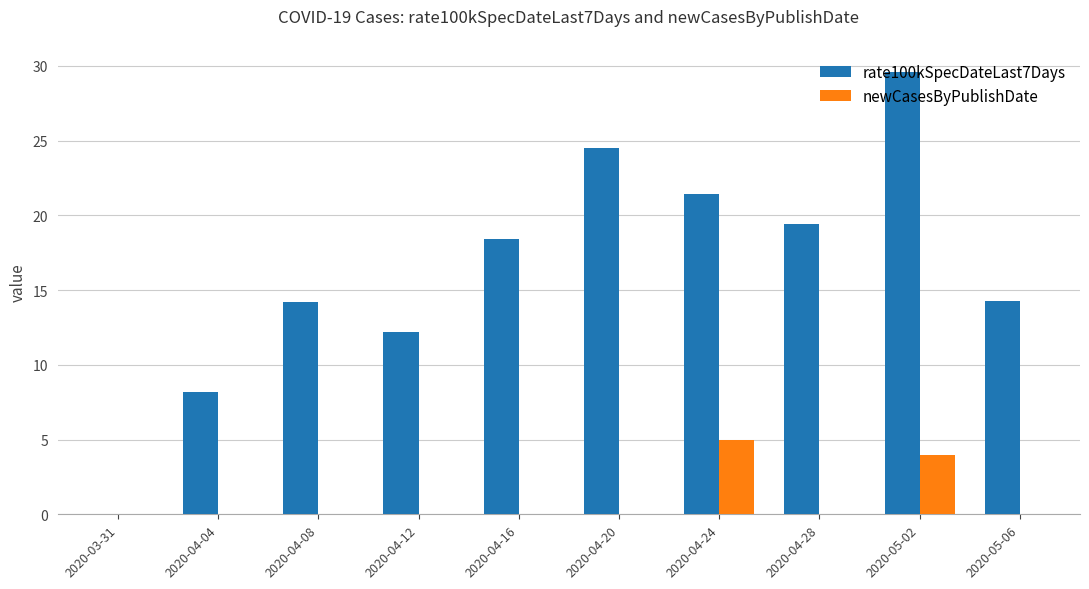

Where does the rate100kSpecDateLast7Days series first go above 18?

2020-04-16